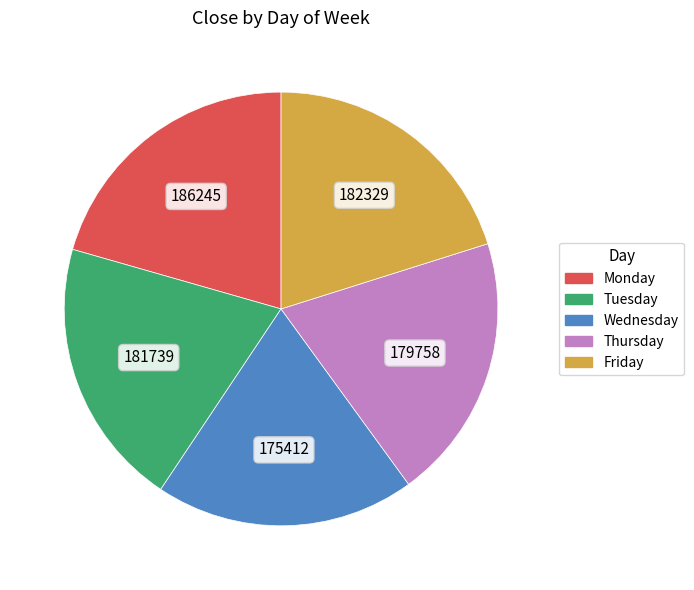

Does any single category account for the majority?

No